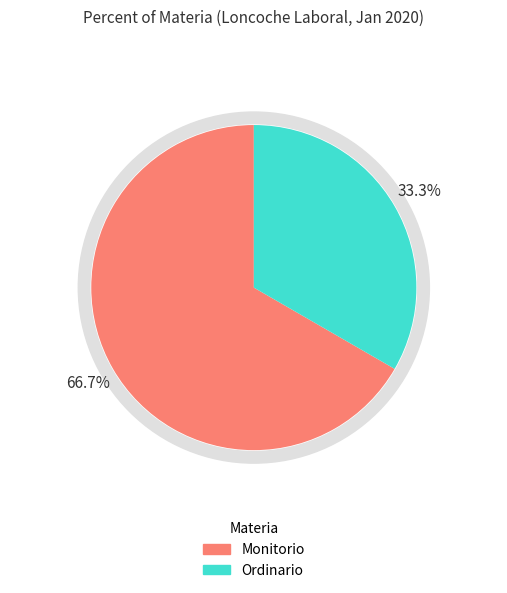

To the nearest percent, what is the average slice percentage?

50%